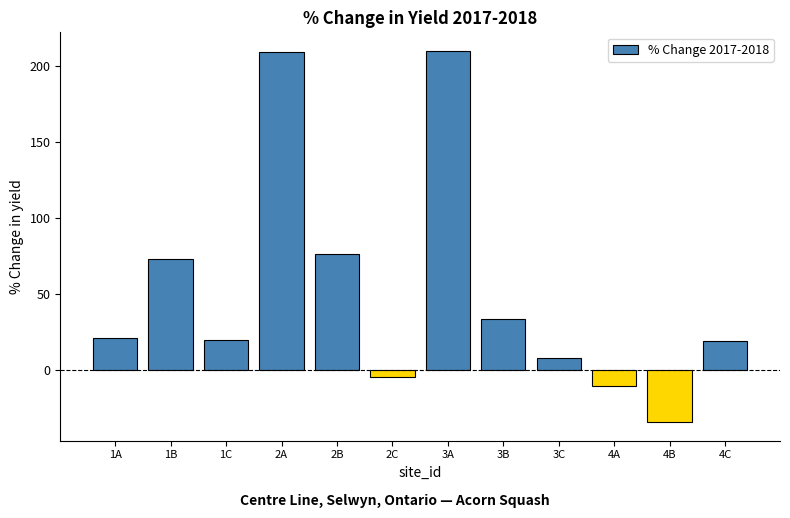

What is the greatest value displayed?

210.0